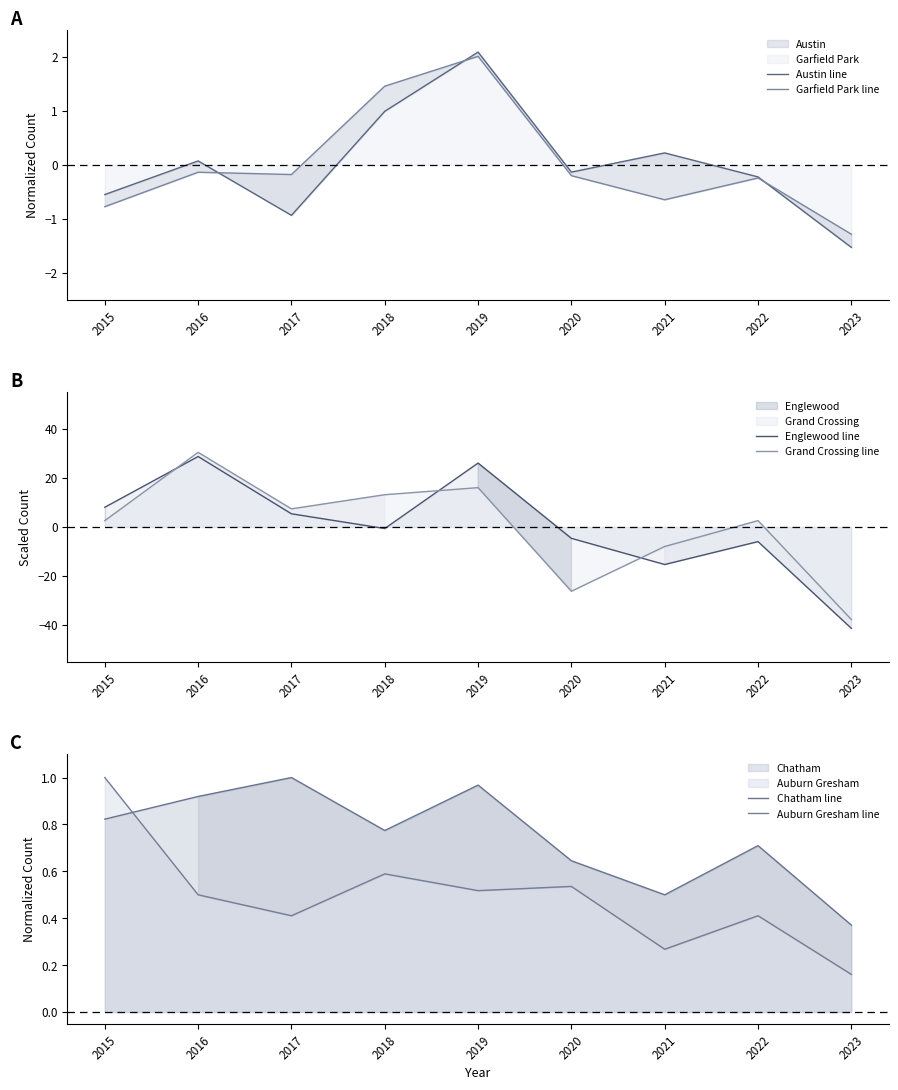

At which label does Austin line reach its minimum?

2023